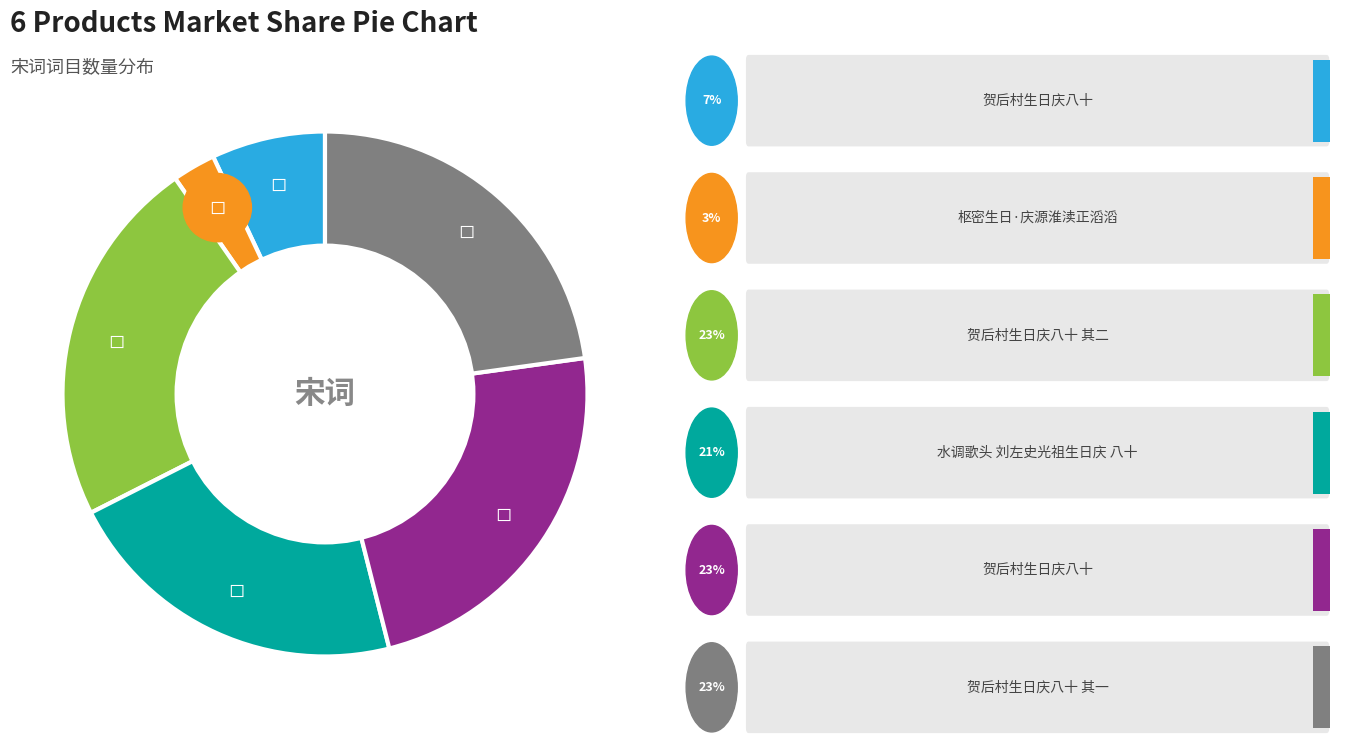

What percentage is the 贺后村生日庆八十 slice, to the nearest percent?

23%